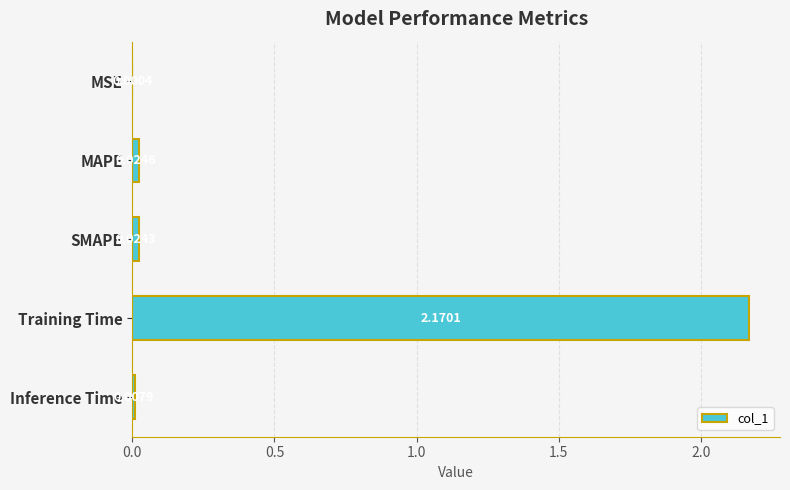

At which category does the chart reach its peak across all series?

Training Time